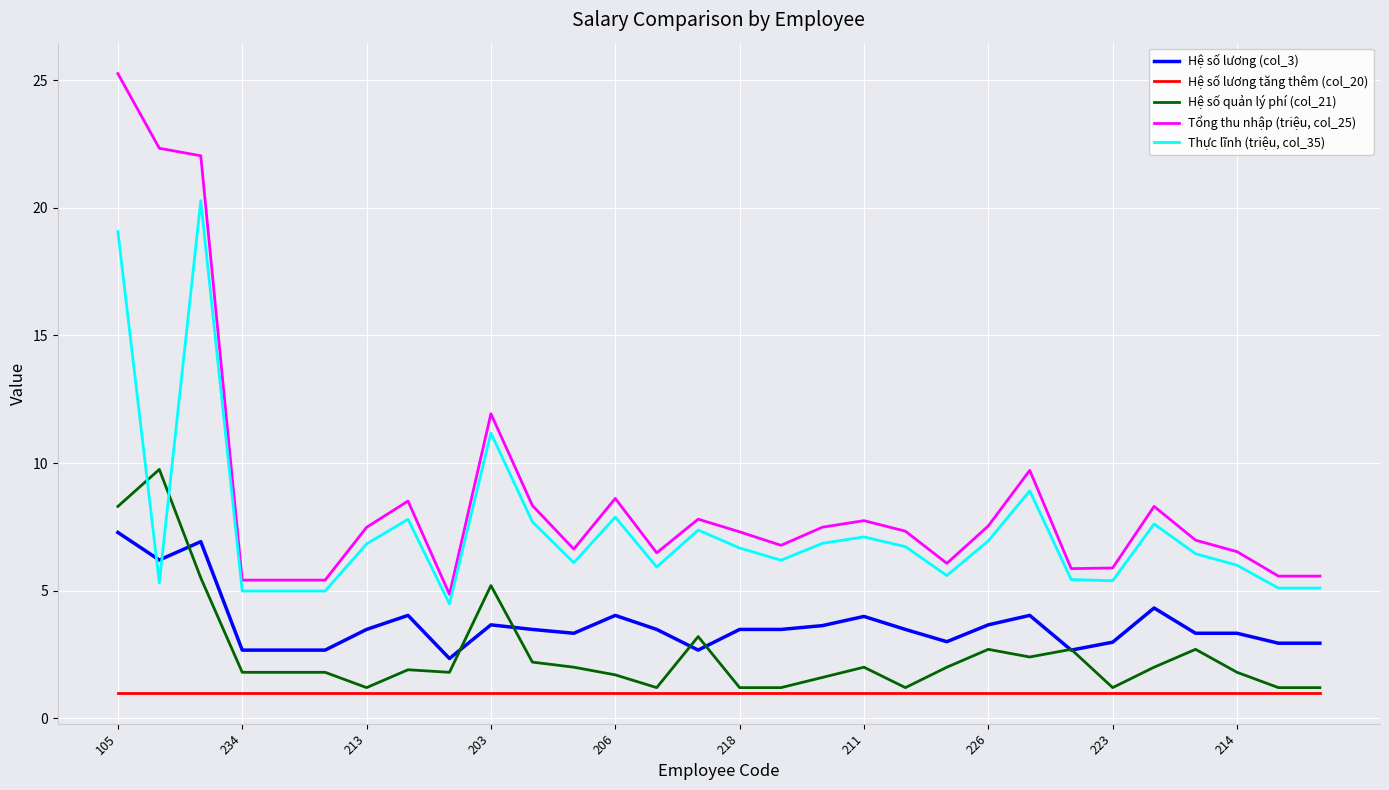

What are all the series names shown in the legend?

Hệ số lương (col_3), Hệ số lương tăng thêm (col_20), Hệ số quản lý phí (col_21), Tổng thu nhập (triệu, col_25), Thực lĩnh (triệu, col_35)